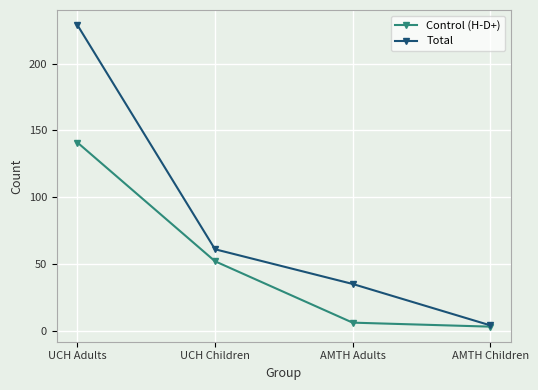

List the series in order of their overall mean, lowest first.

Control (H-D+), Total